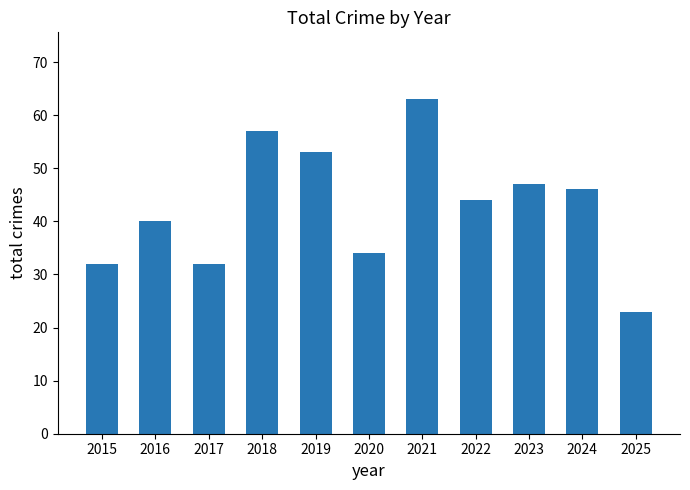

Reading left to right, what are all the values shown in this chart?

32	40	32	57	53	34	63	44	47	46	23